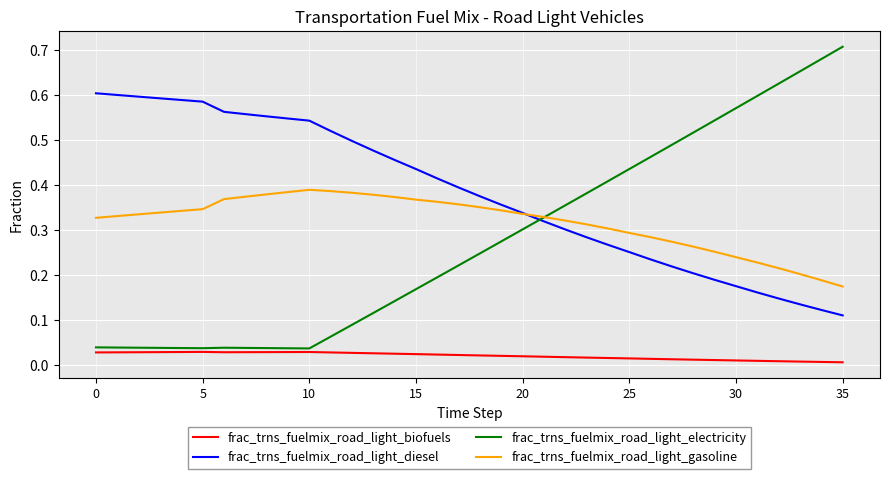

Which series has the largest total across all categories?

frac_trns_fuelmix_road_light_diesel